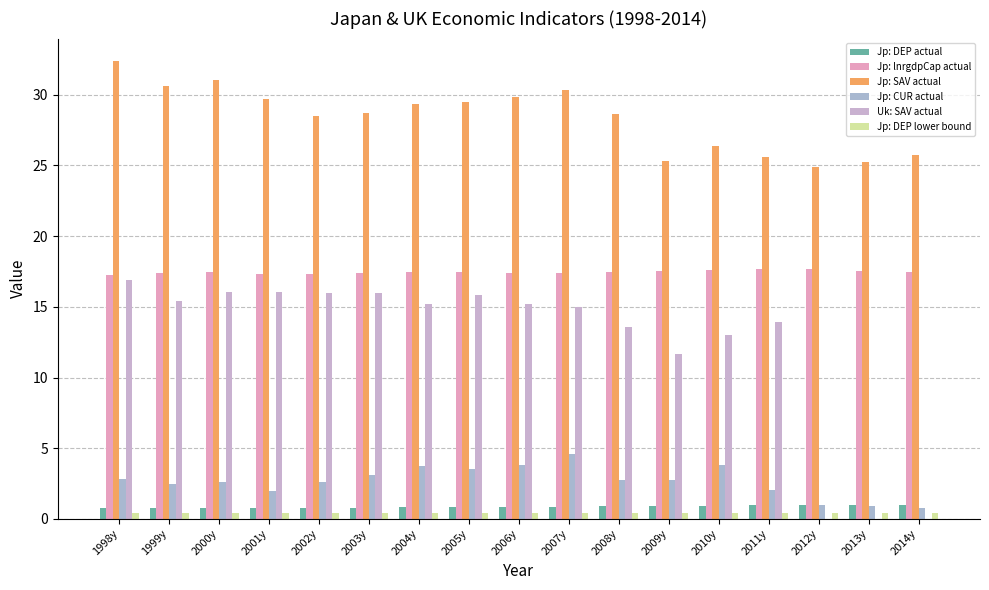

Is it true that Jp: CUR actual equals 0.2 at 2013y?

False